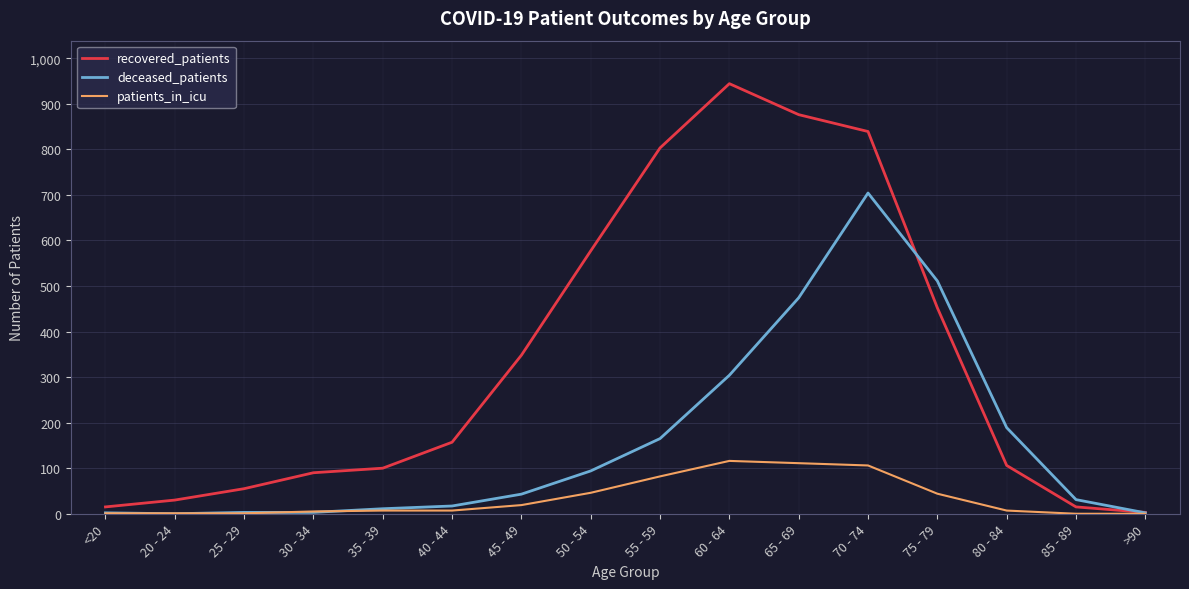

At which category does the chart reach its peak across all series?

60 - 64